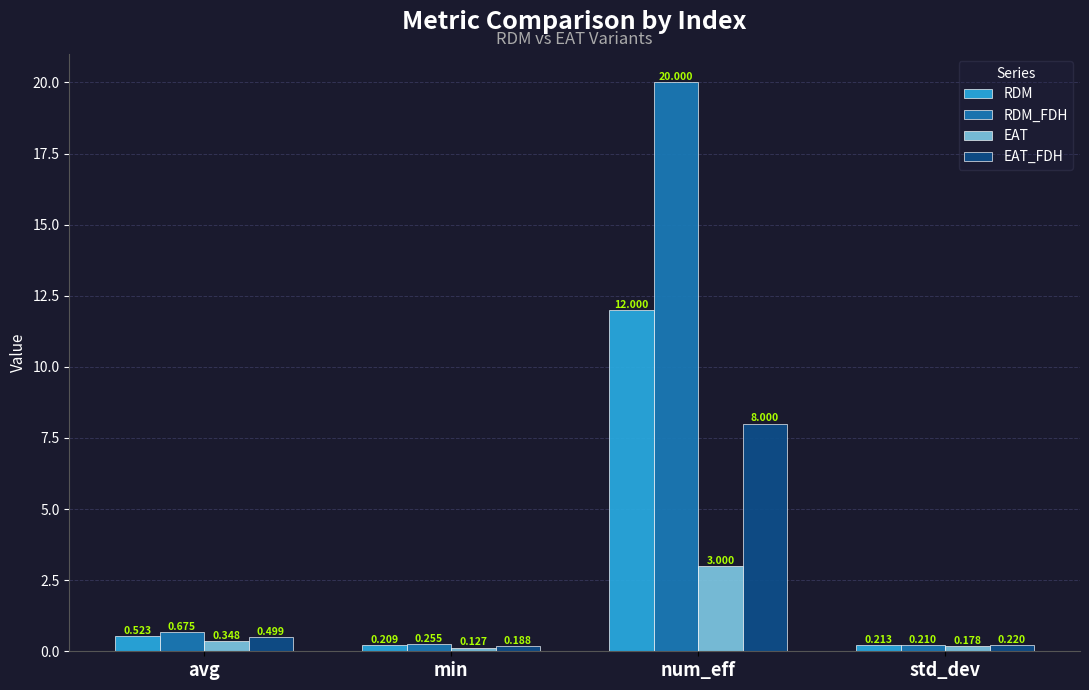

List the labels in order of EAT_FDH value, largest first.

num_eff, avg, std_dev, min